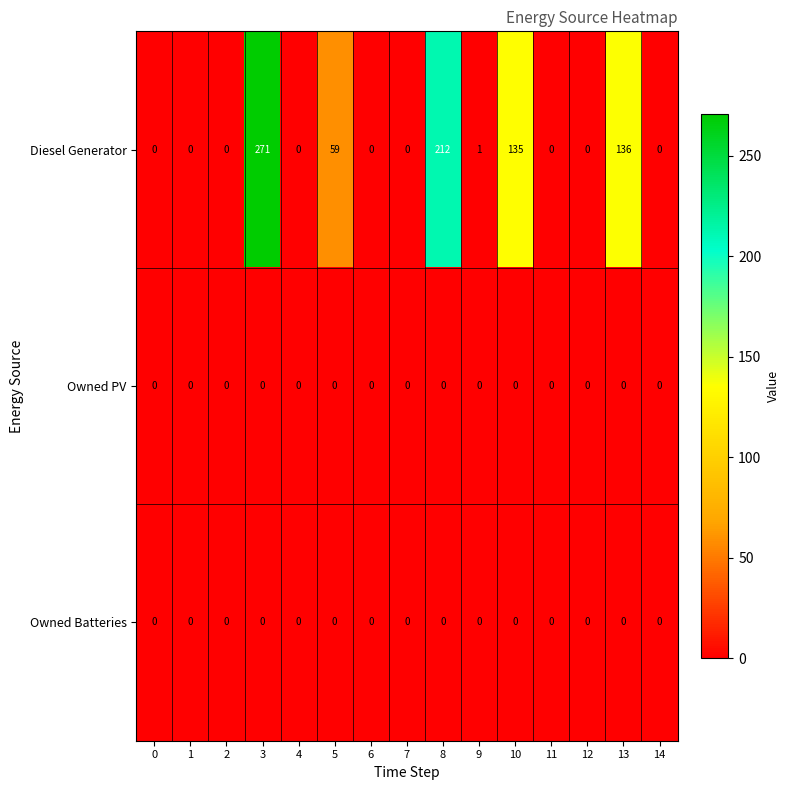

Which series has the largest total across all categories?

Diesel Generator